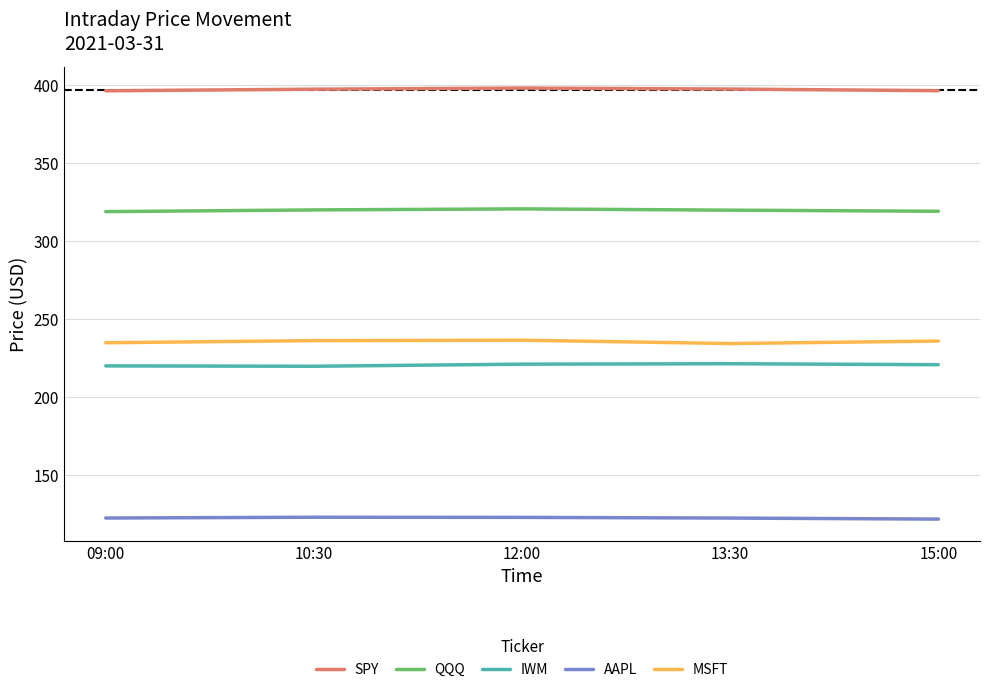

Which series has the largest total across all categories?

SPY